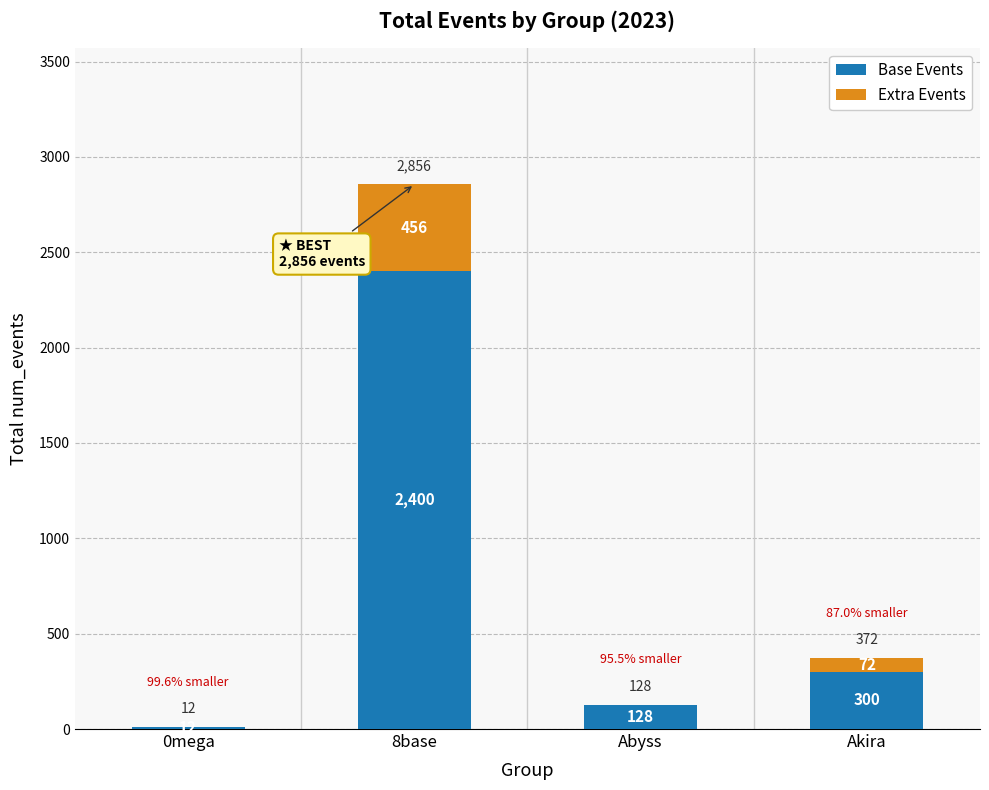

What are all the series names shown in the legend?

Base Events, Extra Events